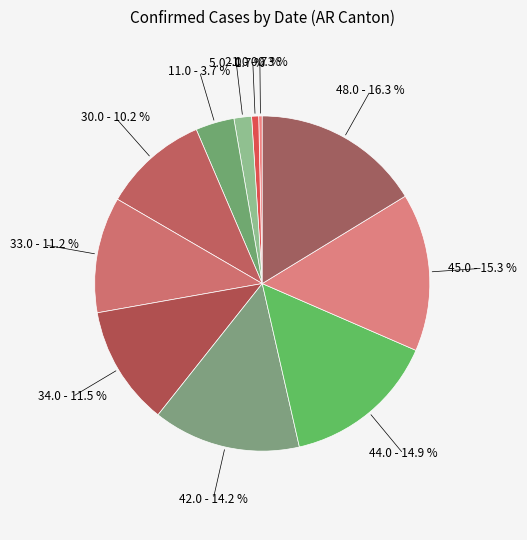

How many segments does this pie chart have?

11